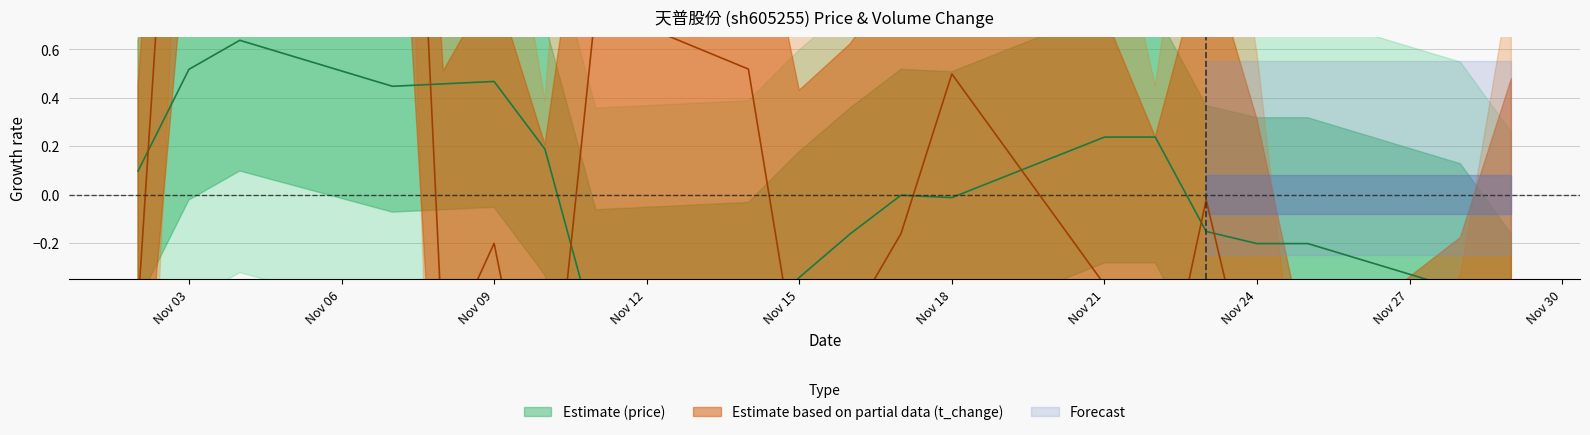

Rank the series by their average value, from highest to lowest.

price, t_change